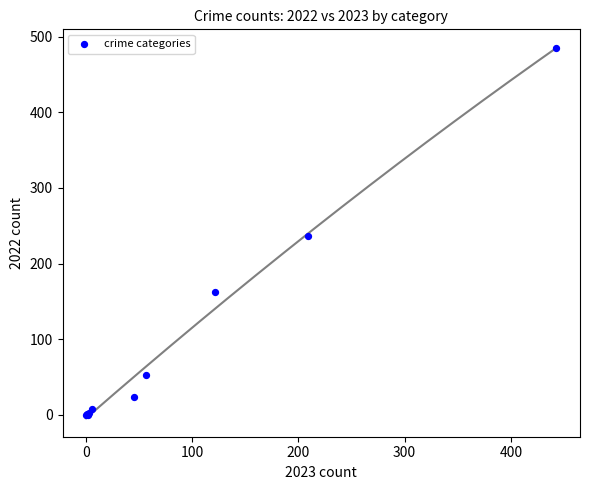

What Y value in the scatter plot is closest to 242?

236